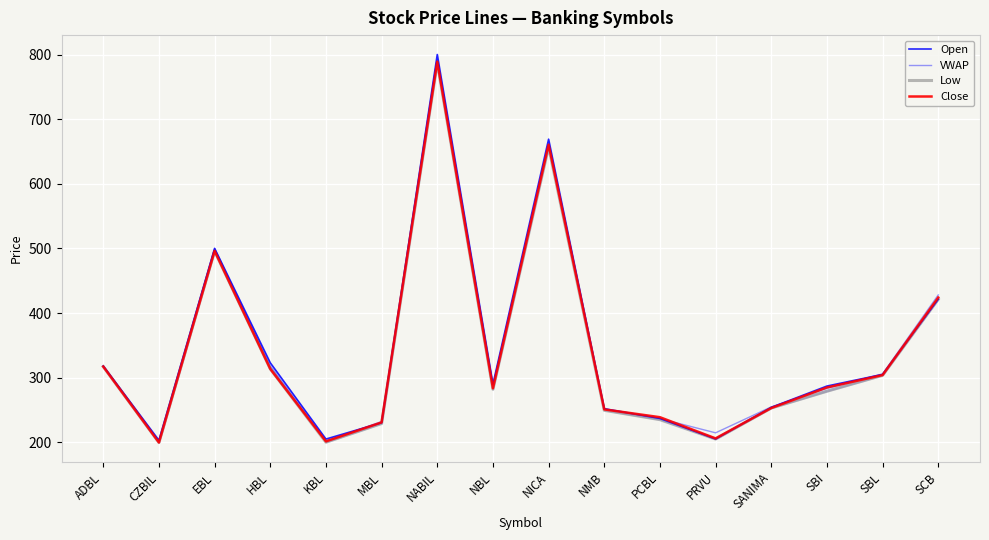

What is the sum of all Close values?

5453.3